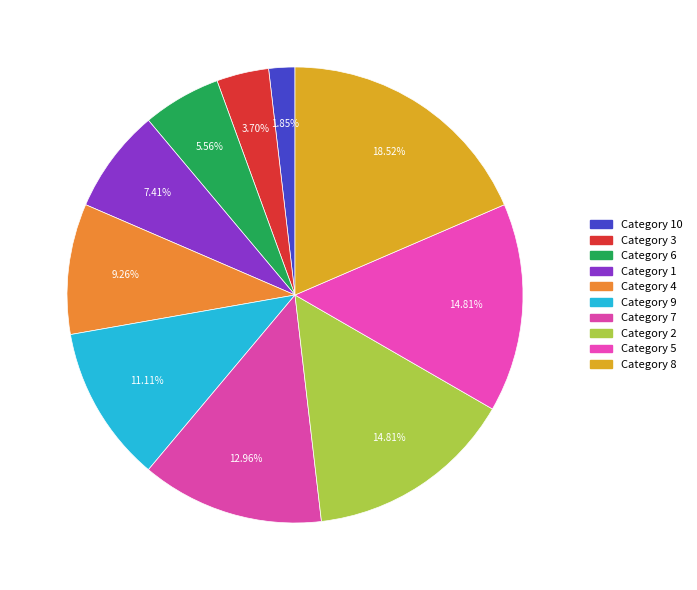

Count the number of slices in the pie.

10